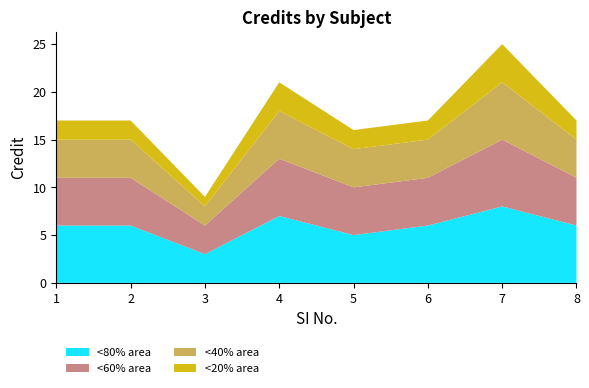

Reading left to right, extract all data points from this chart.

<80% area: 1=6	2=6	3=3	4=7	5=5	6=6	7=8	8=6
<60% area: 1=5	2=5	3=3	4=6	5=5	6=5	7=7	8=5
<40% area: 1=4	2=4	3=2	4=5	5=4	6=4	7=6	8=4
<20% area: 1=2	2=2	3=1	4=3	5=2	6=2	7=4	8=2